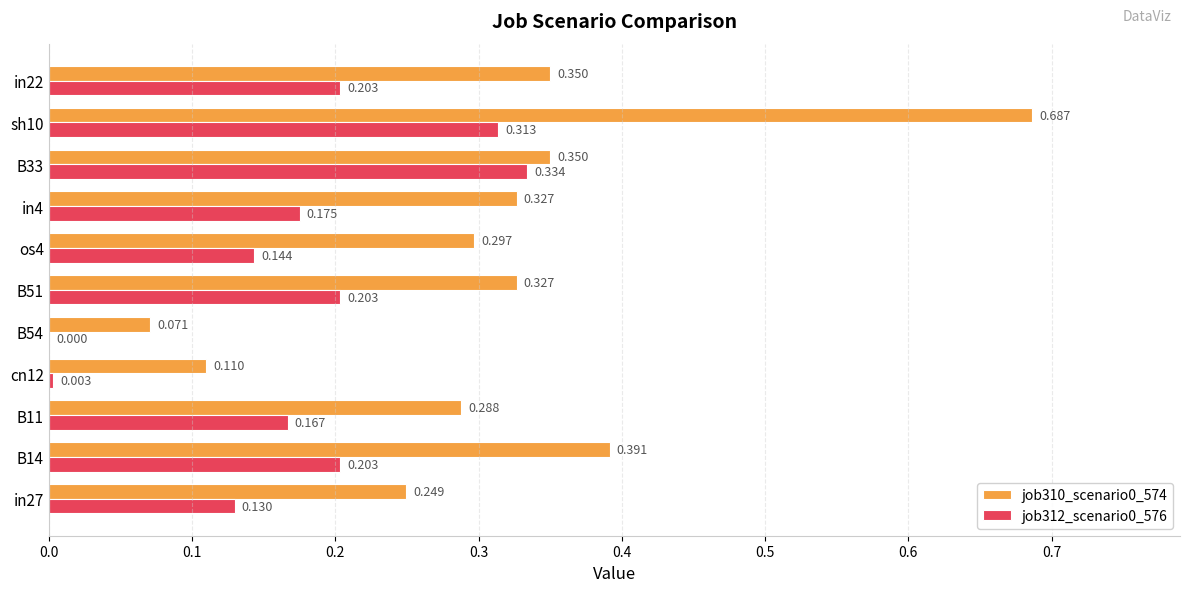

Which category has the highest value in the job312_scenario0_576 series?

B33